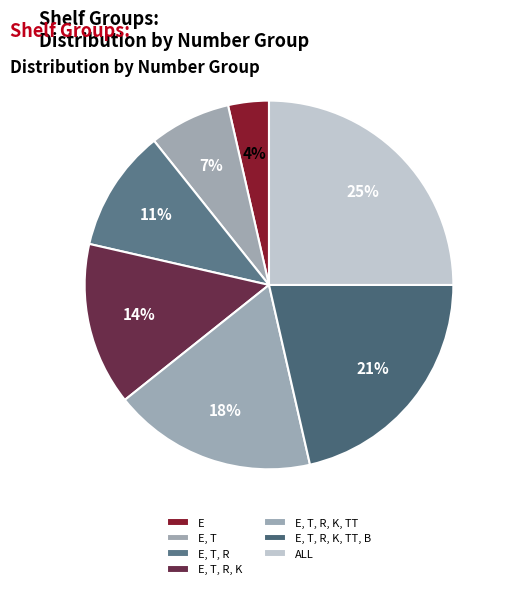

What is the total percentage of ALL and E, T, R?

35.7%